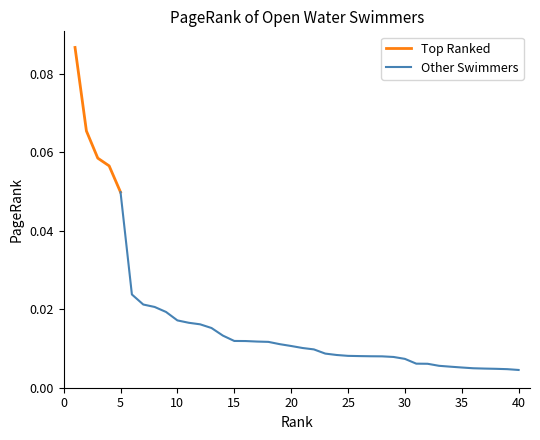

What is the difference between the maximum and minimum values?

0.1